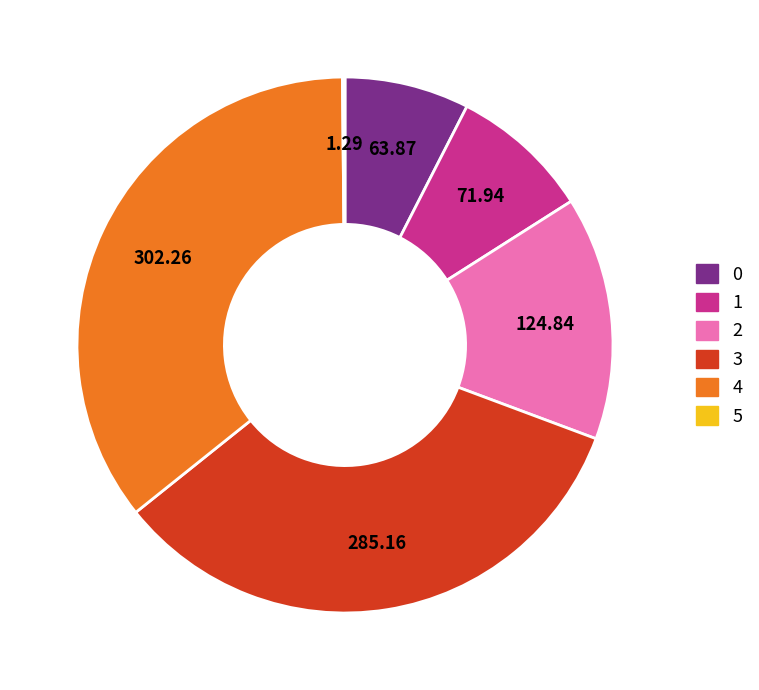

Approximately how many times larger is the value at 4 compared to 1?

4.2